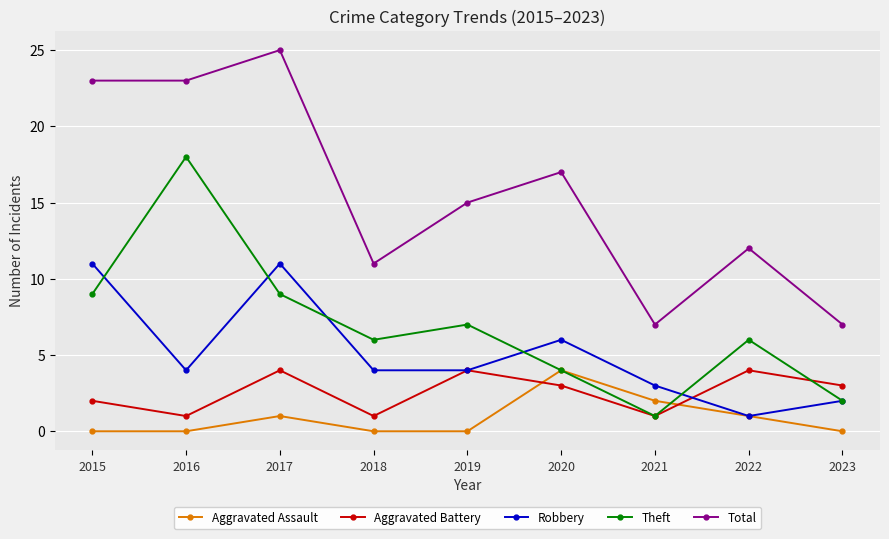

How many data points in Total are less than 15?

4